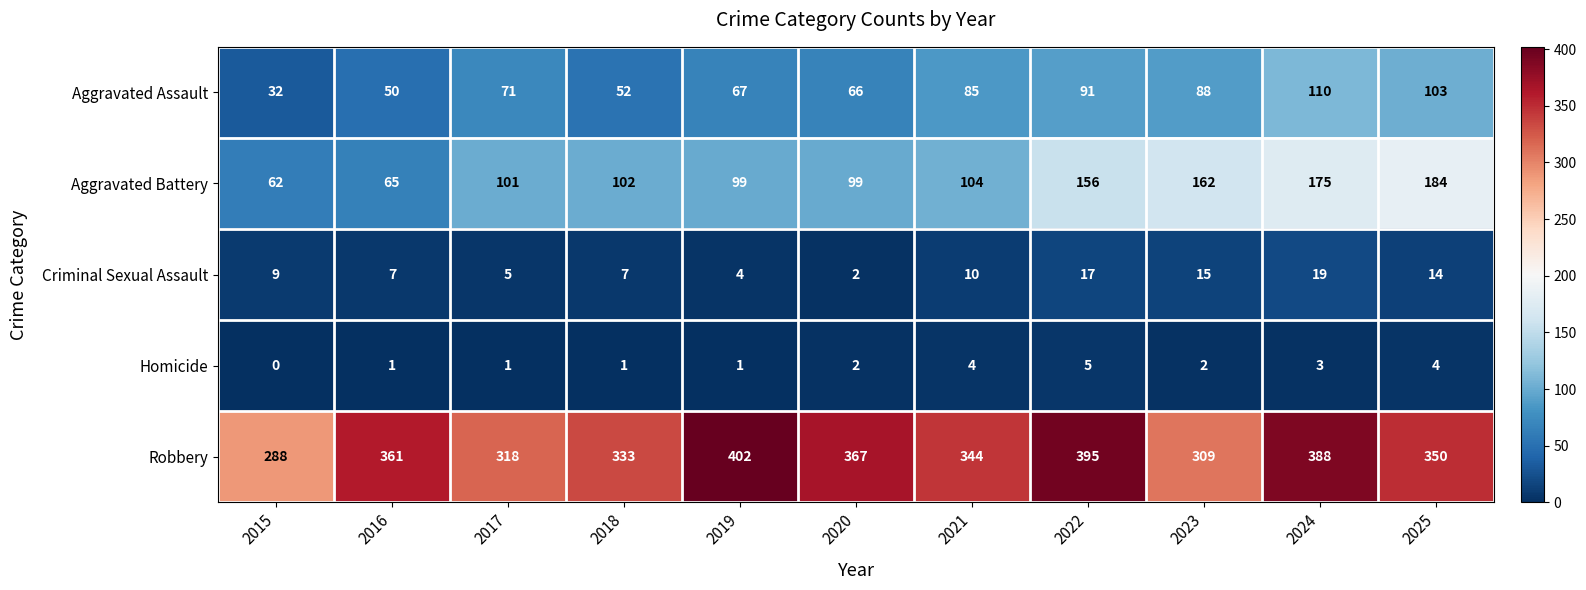

The Criminal Sexual Assault series shows 27 at 2022. True or false?

False